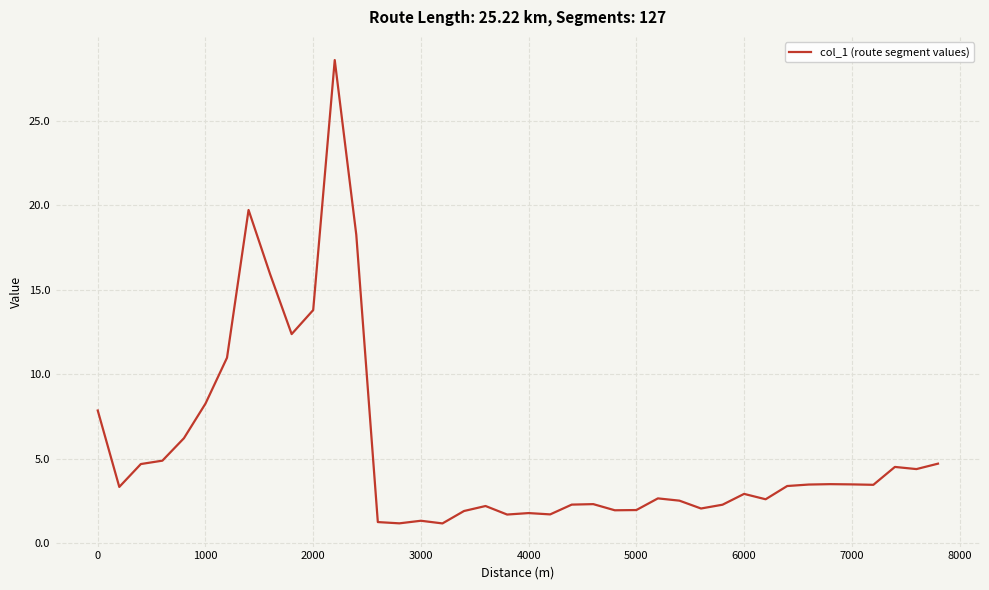

What is the difference between the maximum and minimum values?

27.4